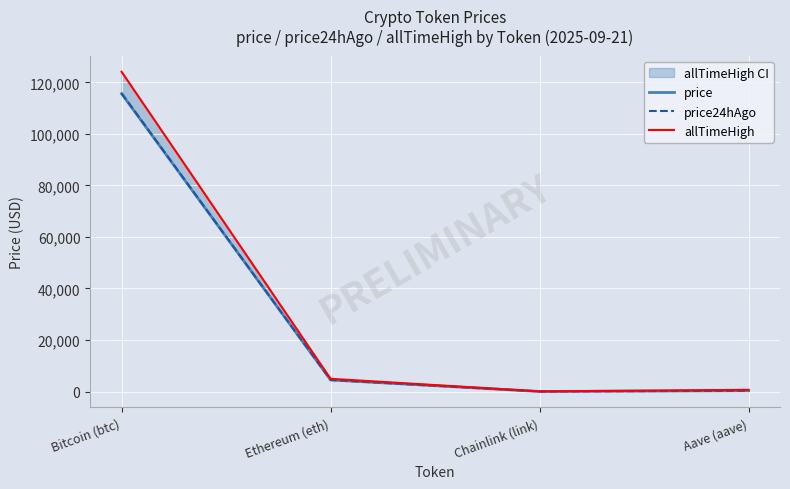

How many lines are shown in the chart?

3